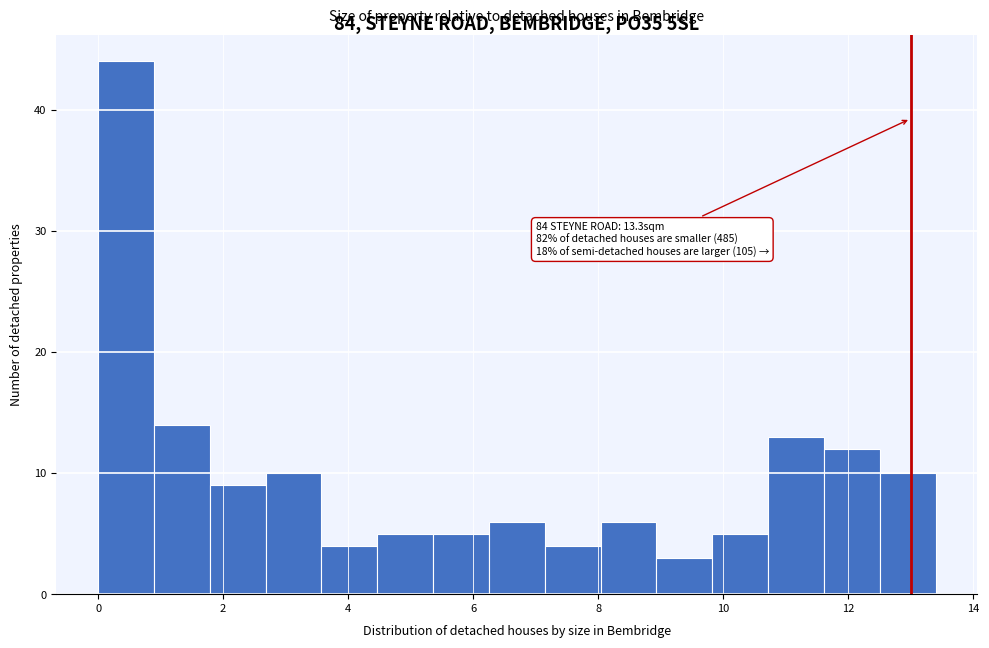

Which range on the x-axis has the tallest bar?

0.0 to 0.8